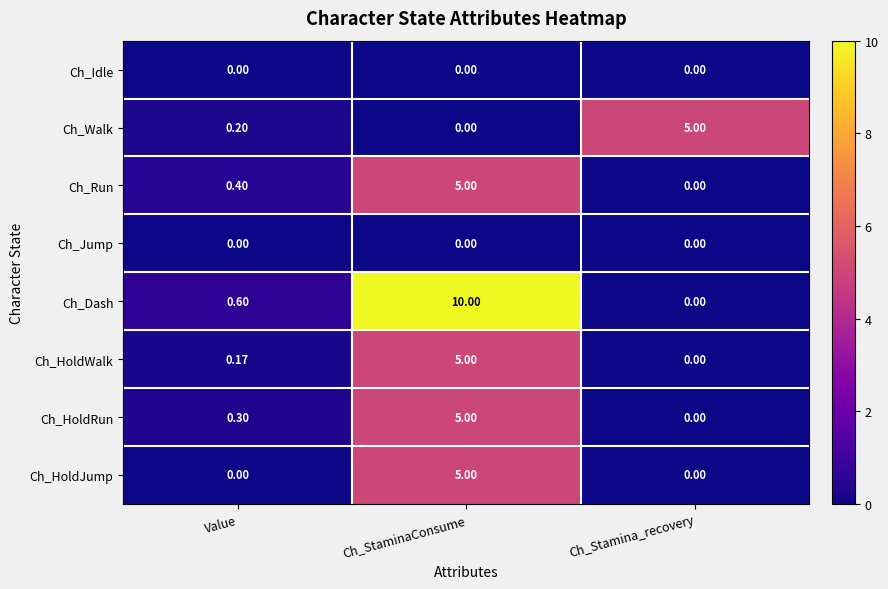

Which series has the widest spread of values?

Ch_Dash